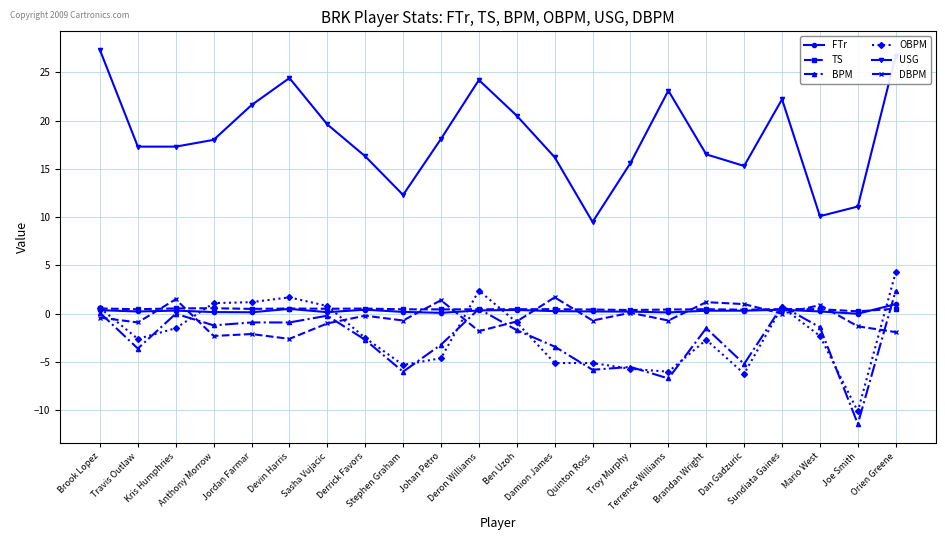

What is the sum of all TS values?

10.4